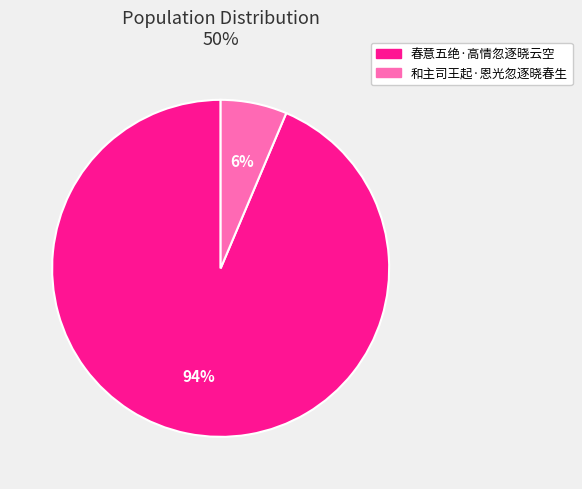

Is there any slice that represents more than half of the pie?

Yes